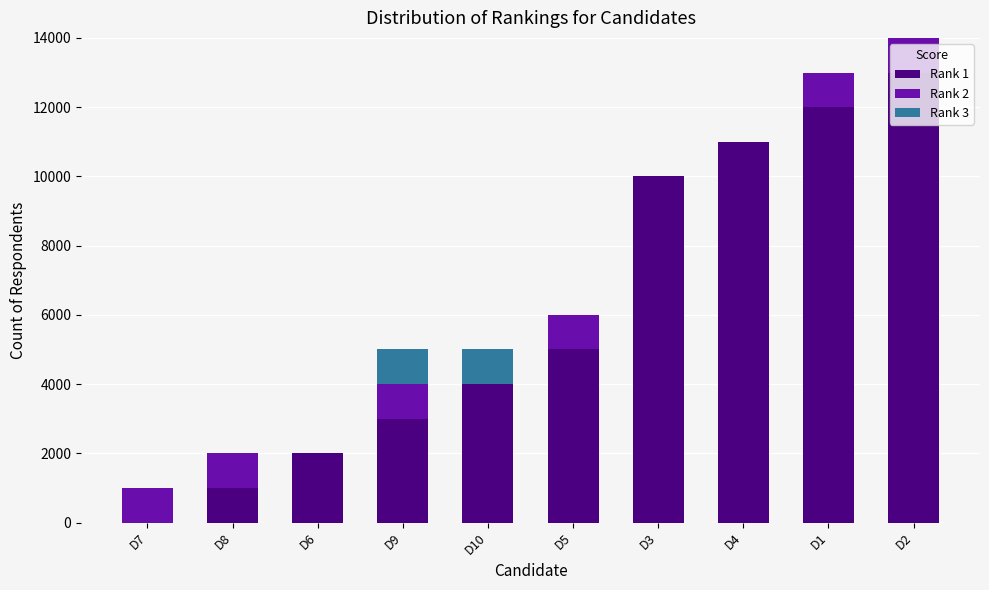

Count the number of categories in the chart.

10